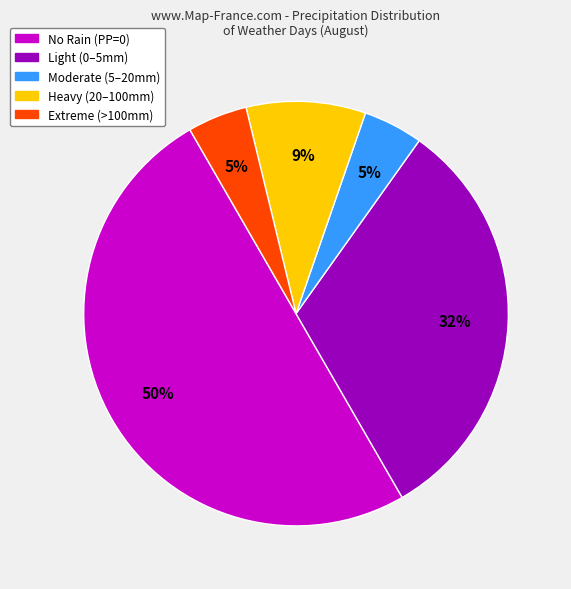

Combined, do No Rain (PP=0) and Heavy (20–100mm) account for over 50%?

Yes